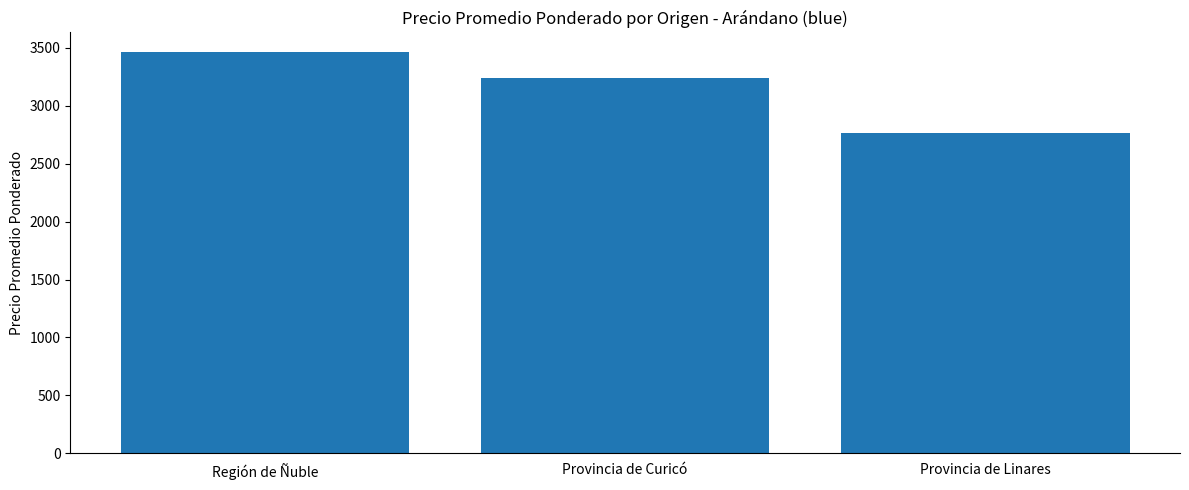

What is the sum of the values at Provincia de Curicó and Región de Ñuble?

6703